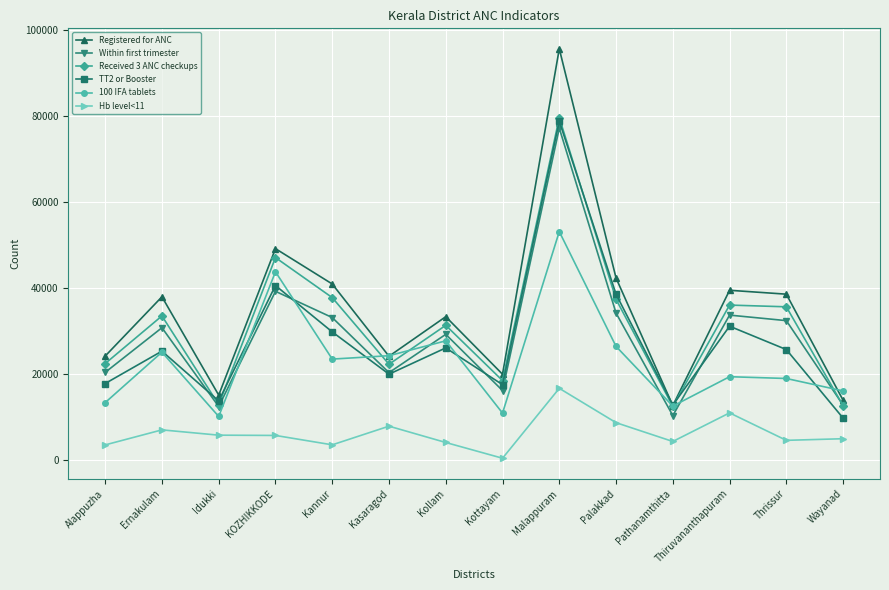

At which category does TT2 or Booster reach its first local peak?

Ernakulam